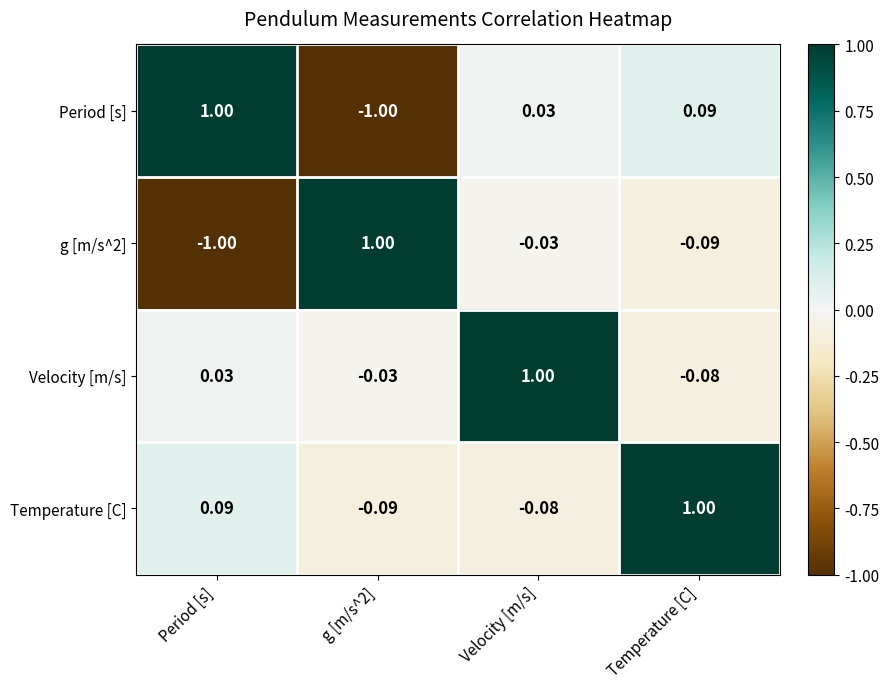

Is the value of g [m/s^2] at Temperature [C] greater than the value of Temperature [C] at Velocity [m/s]?

No